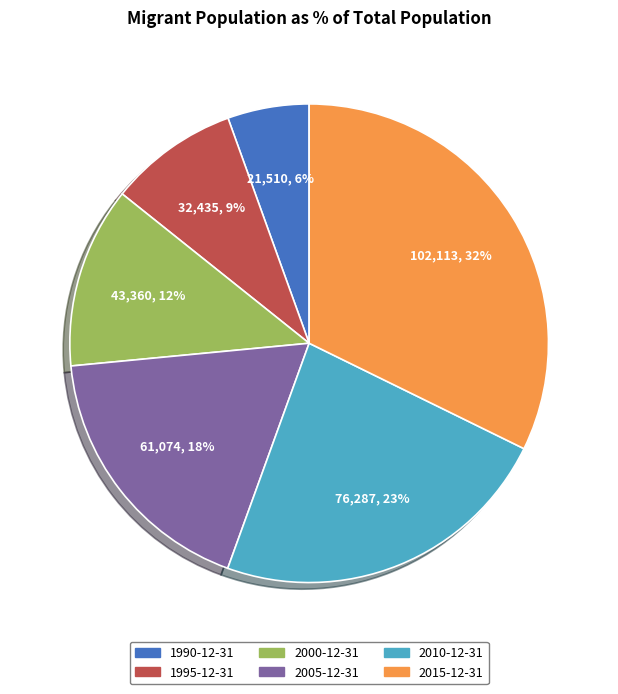

Which category has the smallest portion of the pie?

1990-12-31